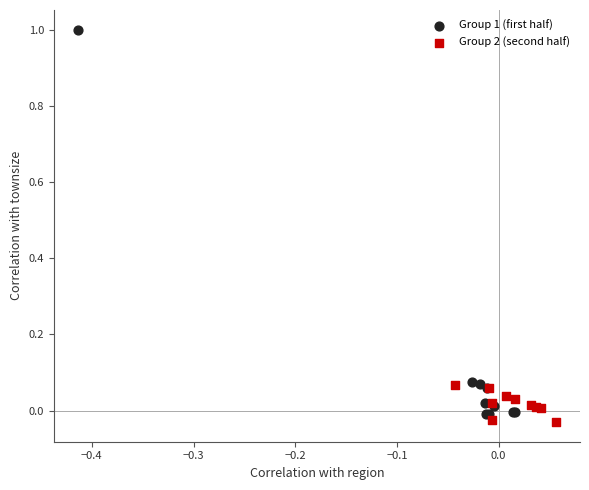

Which series contains the highest Y value?

Group 1 (first half)